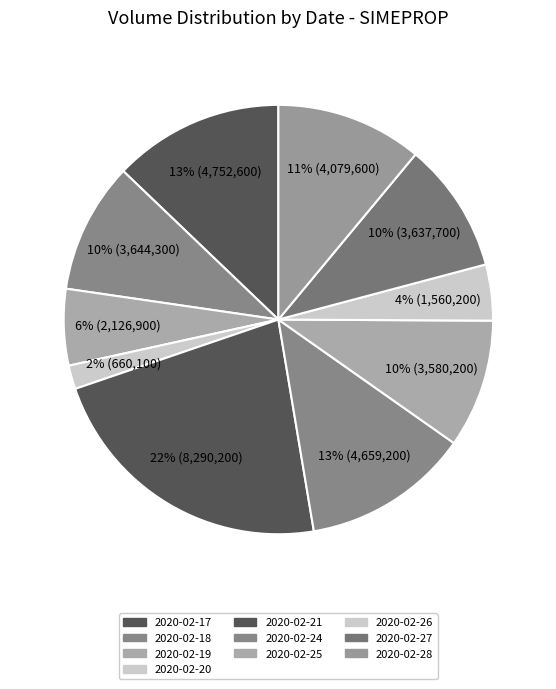

Which slice is the largest?

2020-02-21